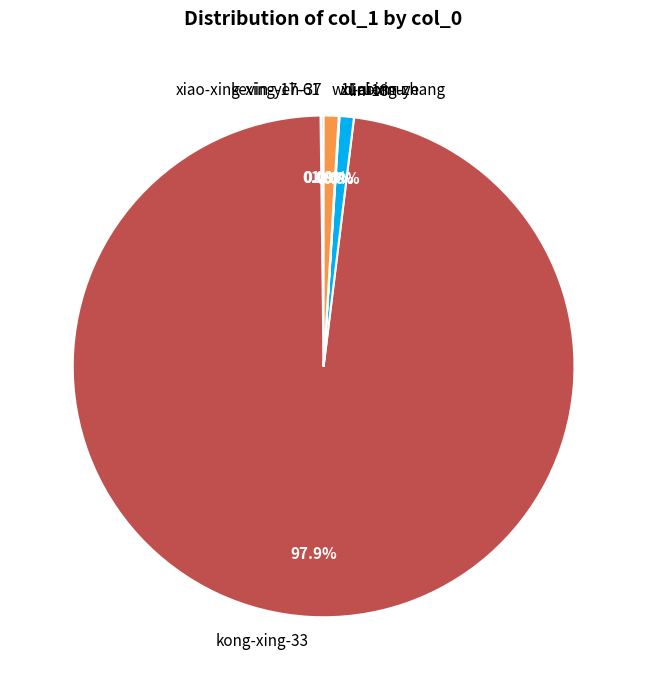

Which slice represents more than half of the pie?

kong-xing-33